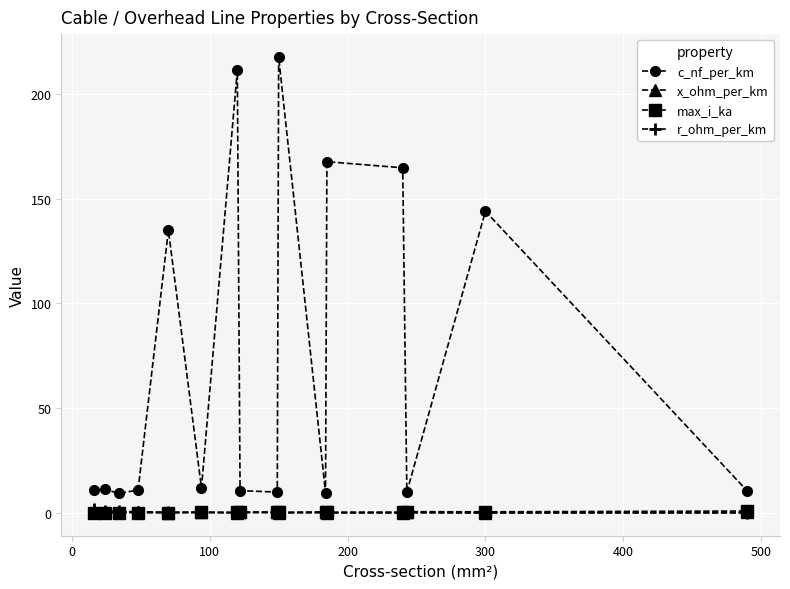

True or false: c_nf_per_km and x_ohm_per_km intersect in this chart.

False